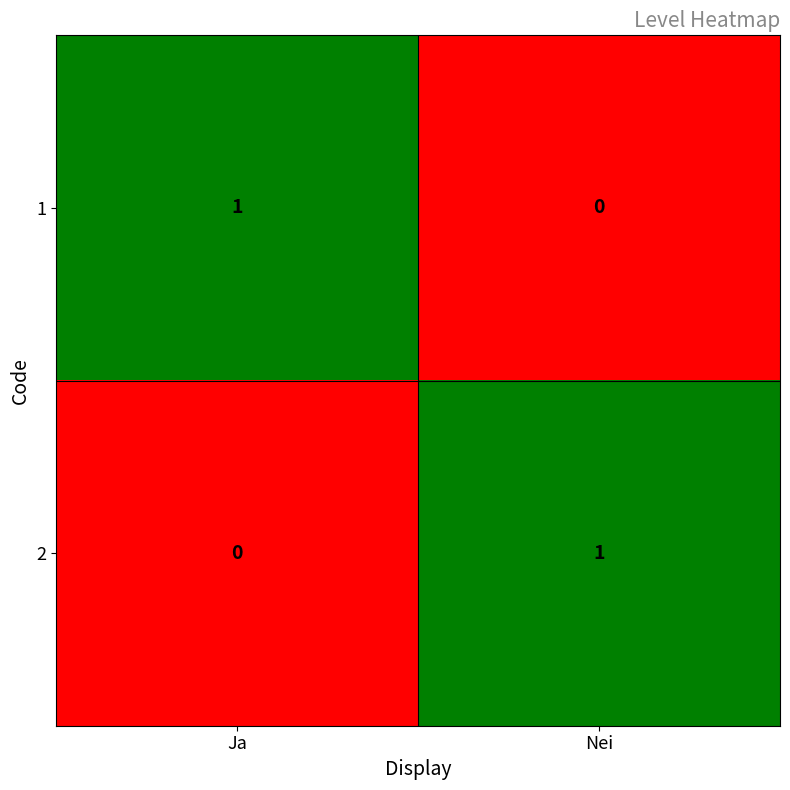

Where is 2 nearest to the value 0?

Ja